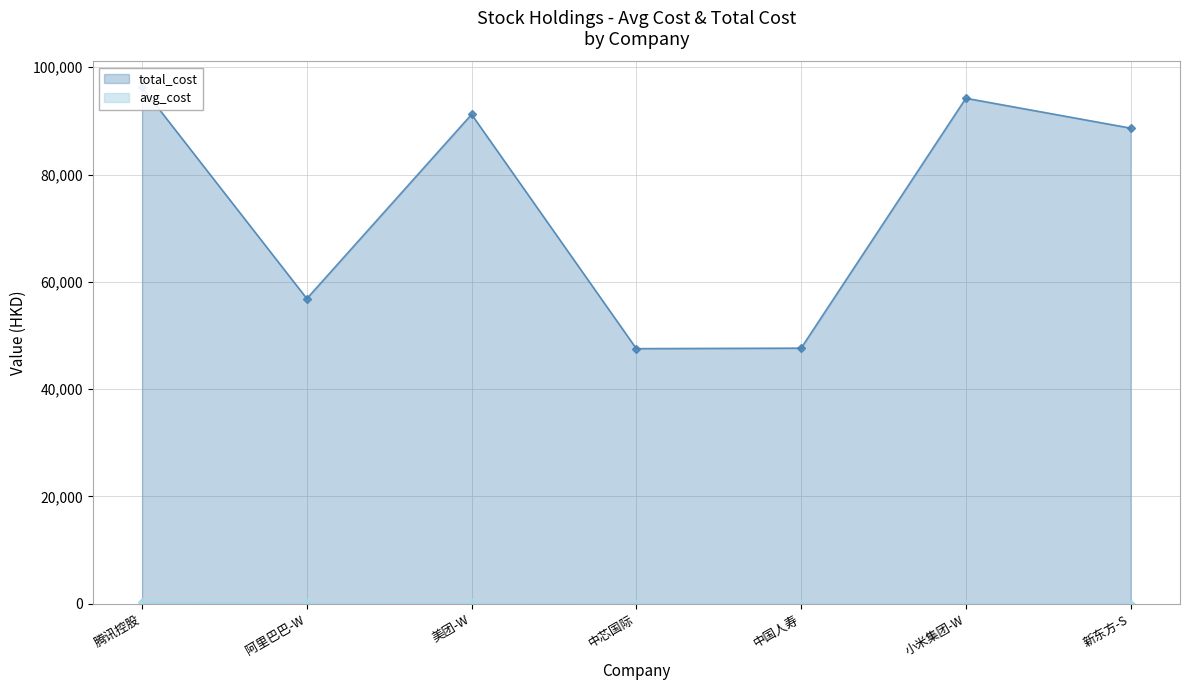

The total_cost series shows 94214.2 at 小米集团-W. True or false?

True